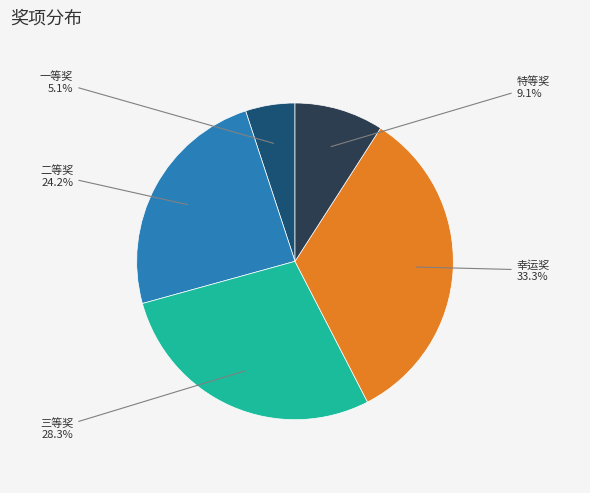

Does any single category account for the majority?

No